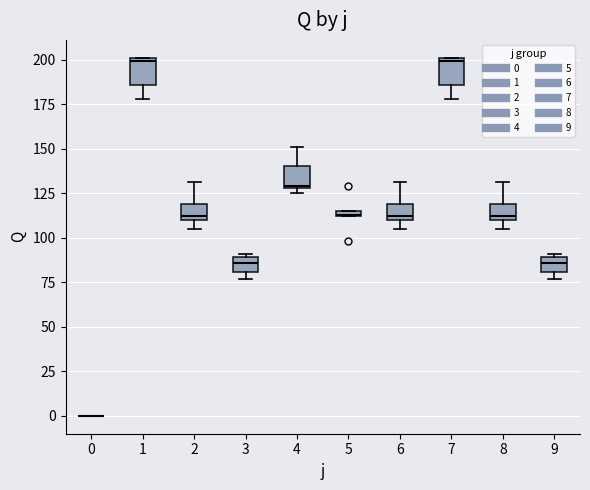

Where is the upper edge of the box at x = 8 on the y-axis? The values are not printed on the chart, so give them approximately, as read against the axis.

120